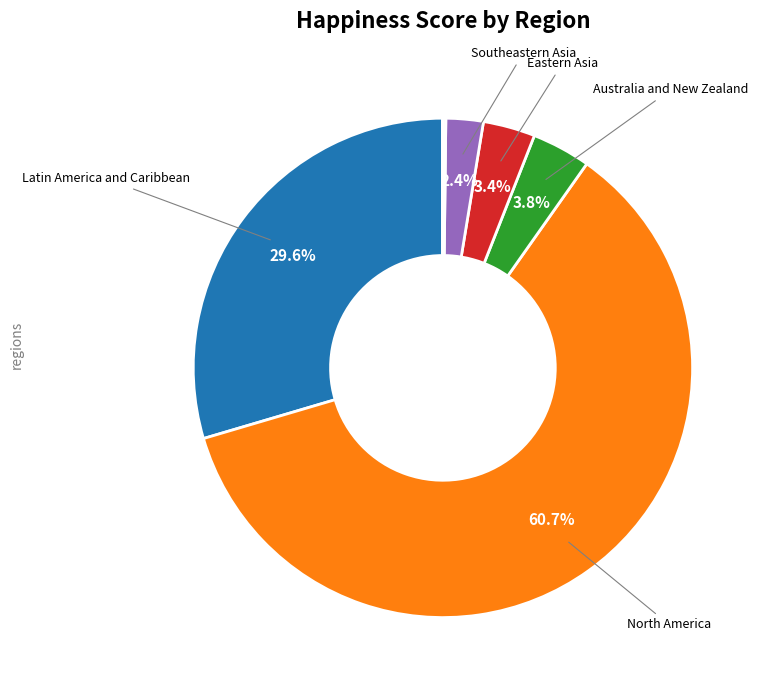

Is there a majority slice in this chart?

Yes